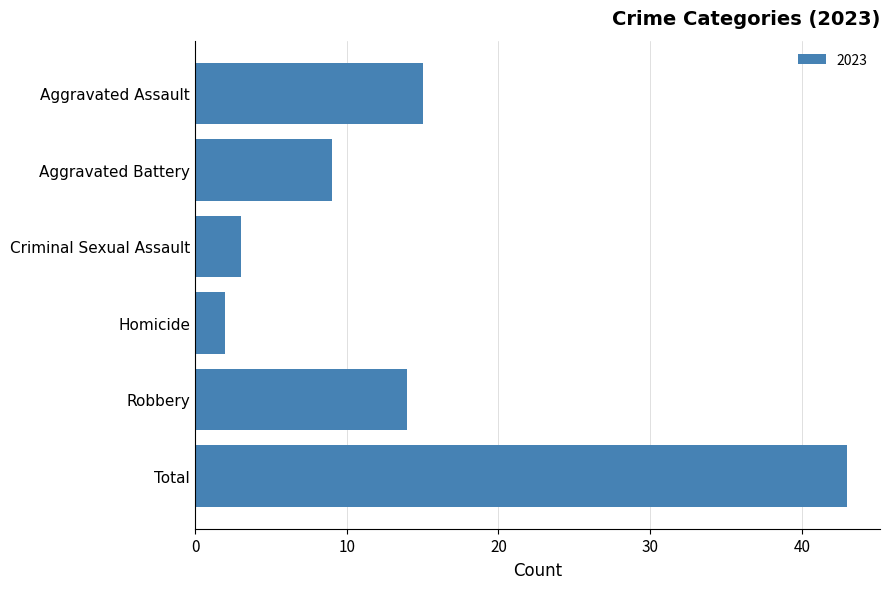

Rank the categories by value from highest to lowest.

Total, Aggravated Assault, Robbery, Aggravated Battery, Criminal Sexual Assault, Homicide